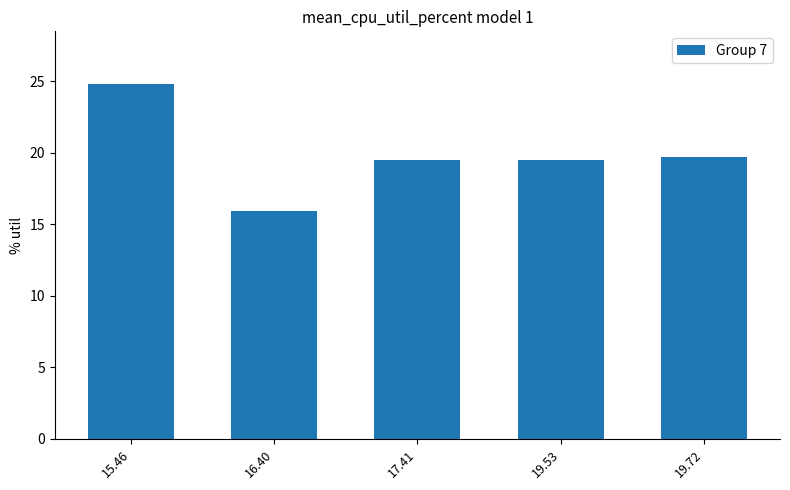

Which label corresponds to the largest value in the chart?

15.46